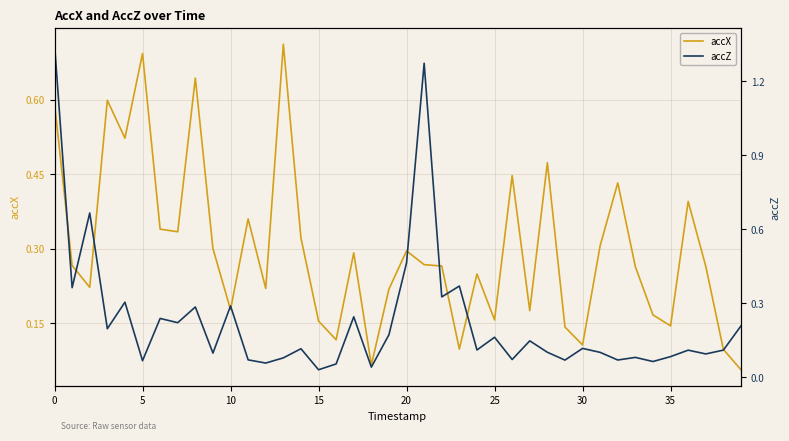

Reading left to right, transcribe all the data shown in this chart.

accX: 0.6	0.3	0.2	0.6	0.5	0.7	0.3	0.3	0.6	0.3	0.2	0.4	0.2	0.7	0.3	0.2	0.1	0.3	0.1	0.2	0.3	0.3	0.3	0.1	0.2	0.2	0.4	0.2	0.5	0.1	0.1	0.3	0.4	0.3	0.2	0.1	0.4	0.3	0.1	0.1
accZ: 1.4	0.4	0.7	0.2	0.3	0.1	0.2	0.2	0.3	0.1	0.3	0.1	0.1	0.1	0.1	0.0	0.1	0.2	0.0	0.2	0.5	1.3	0.3	0.4	0.1	0.2	0.1	0.1	0.1	0.1	0.1	0.1	0.1	0.1	0.1	0.1	0.1	0.1	0.1	0.2